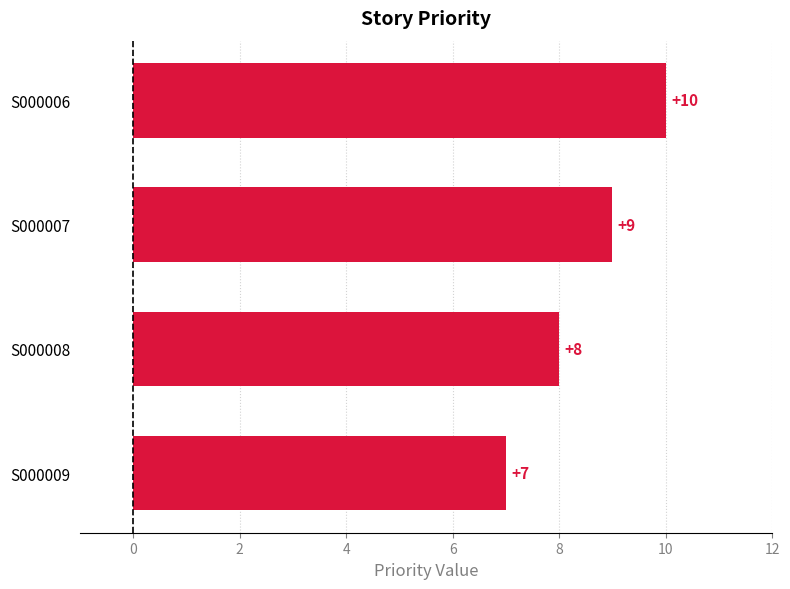

How many series are shown in this chart?

1